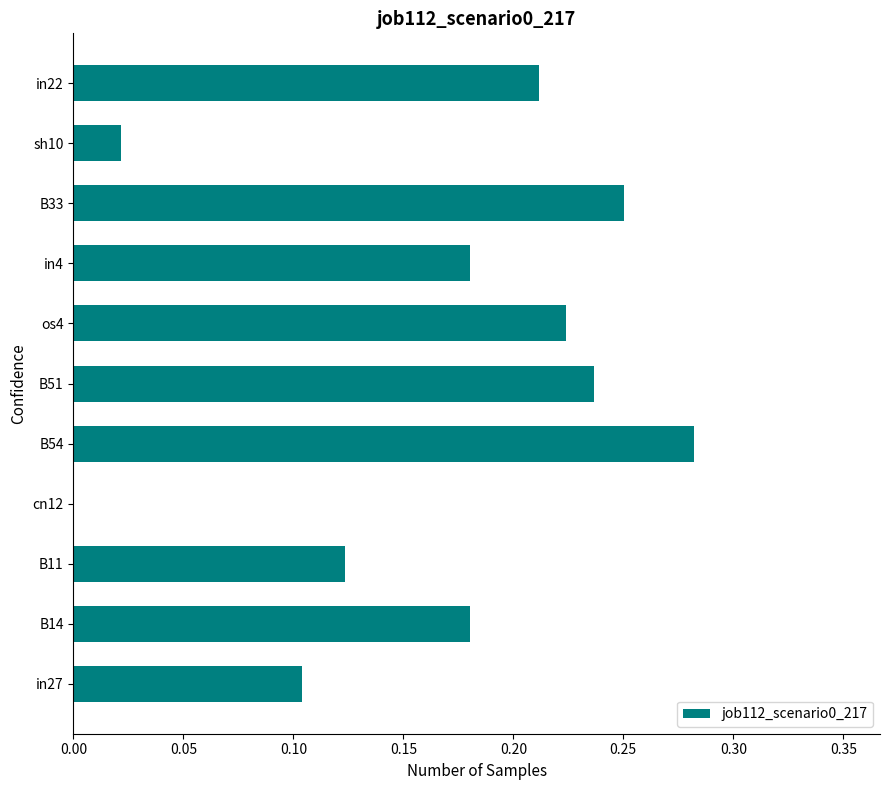

Which category has the highest value across all series?

B54